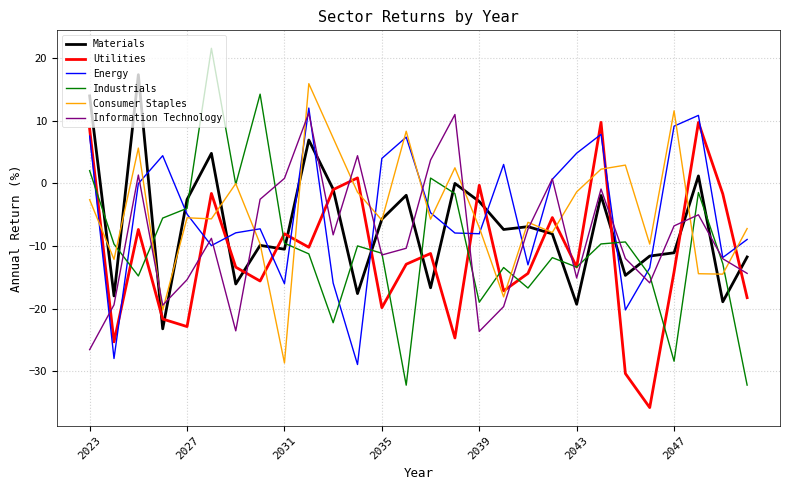

At how many categories does at least one series exceed 15?

3